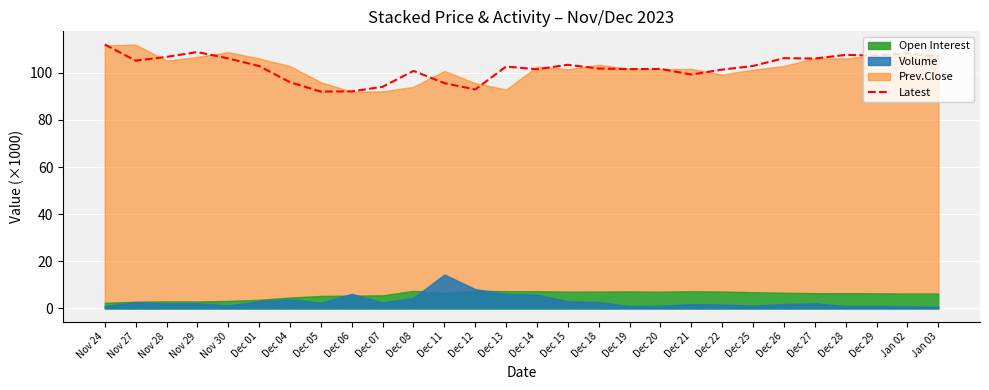

What is the sum of all values?

2864.9